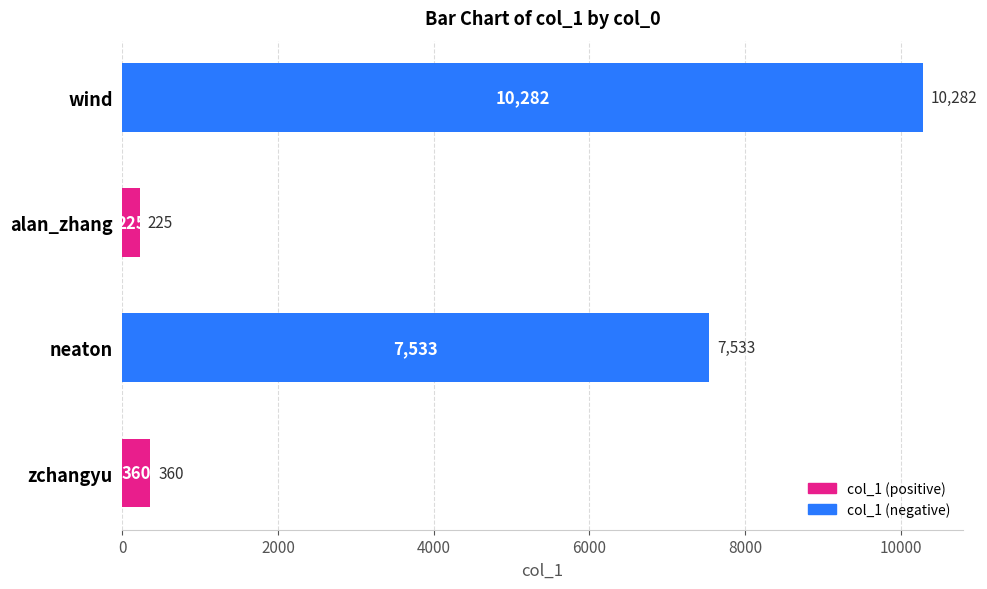

Which label corresponds to the smallest value in the chart?

alan_zhang